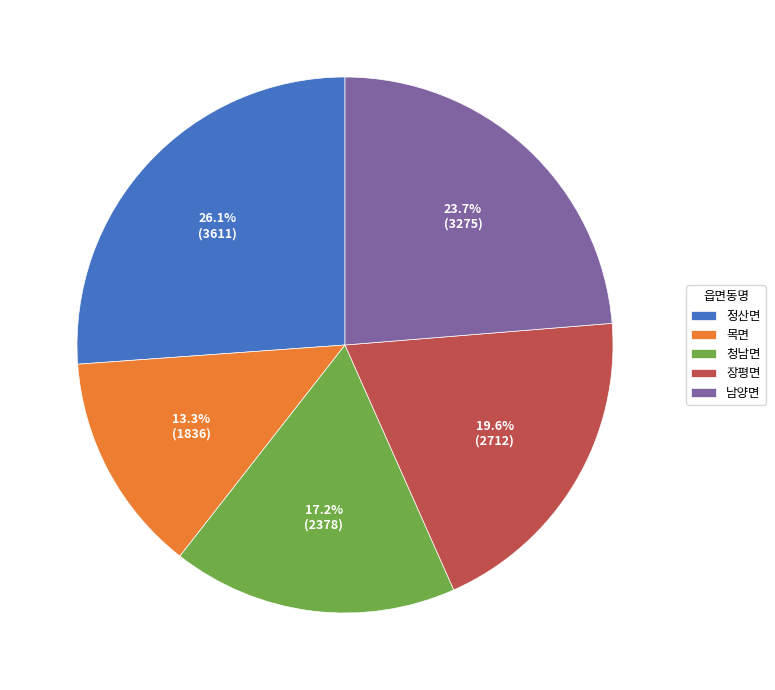

How much of the chart is everything except 정산면?

73.9%